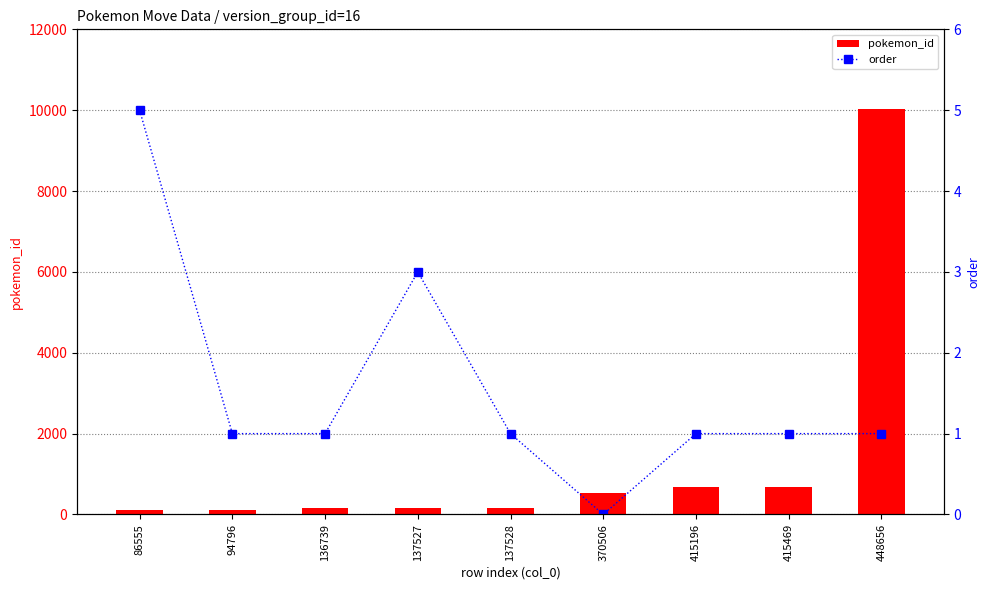

At which label does order first exceed 1?

86555